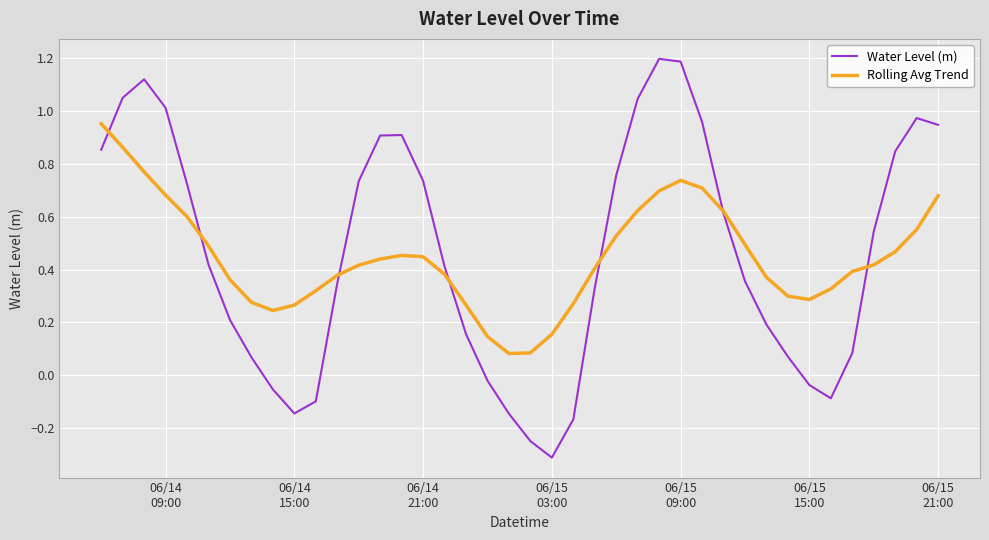

How many lines are shown in the chart?

2